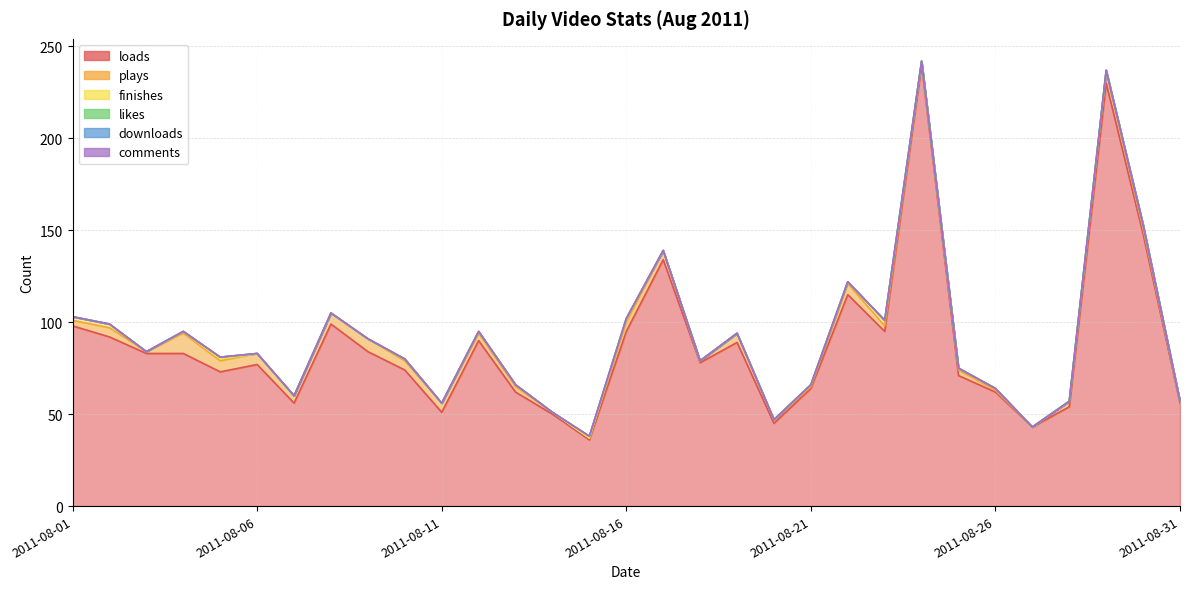

Is the value of plays at 2011-08-17 greater than the value of likes at 2011-08-25?

Yes